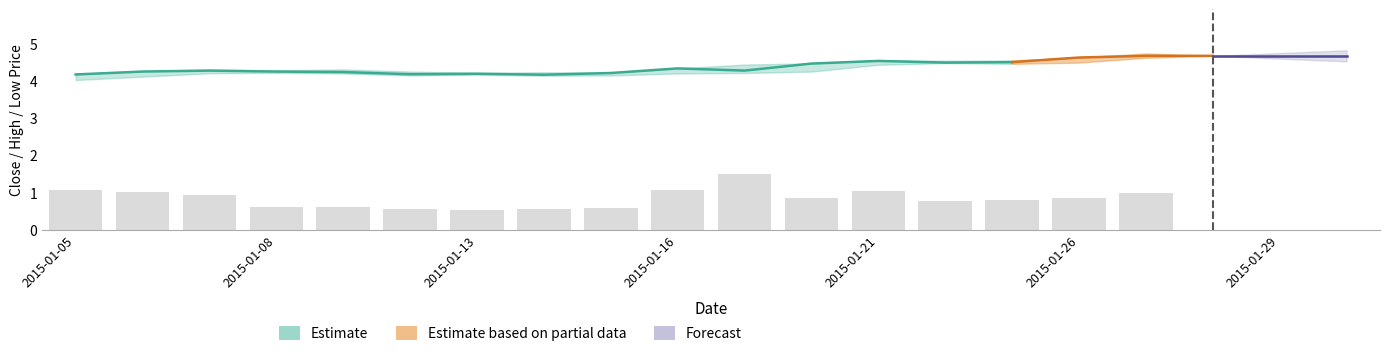

Are the bars horizontal?

No